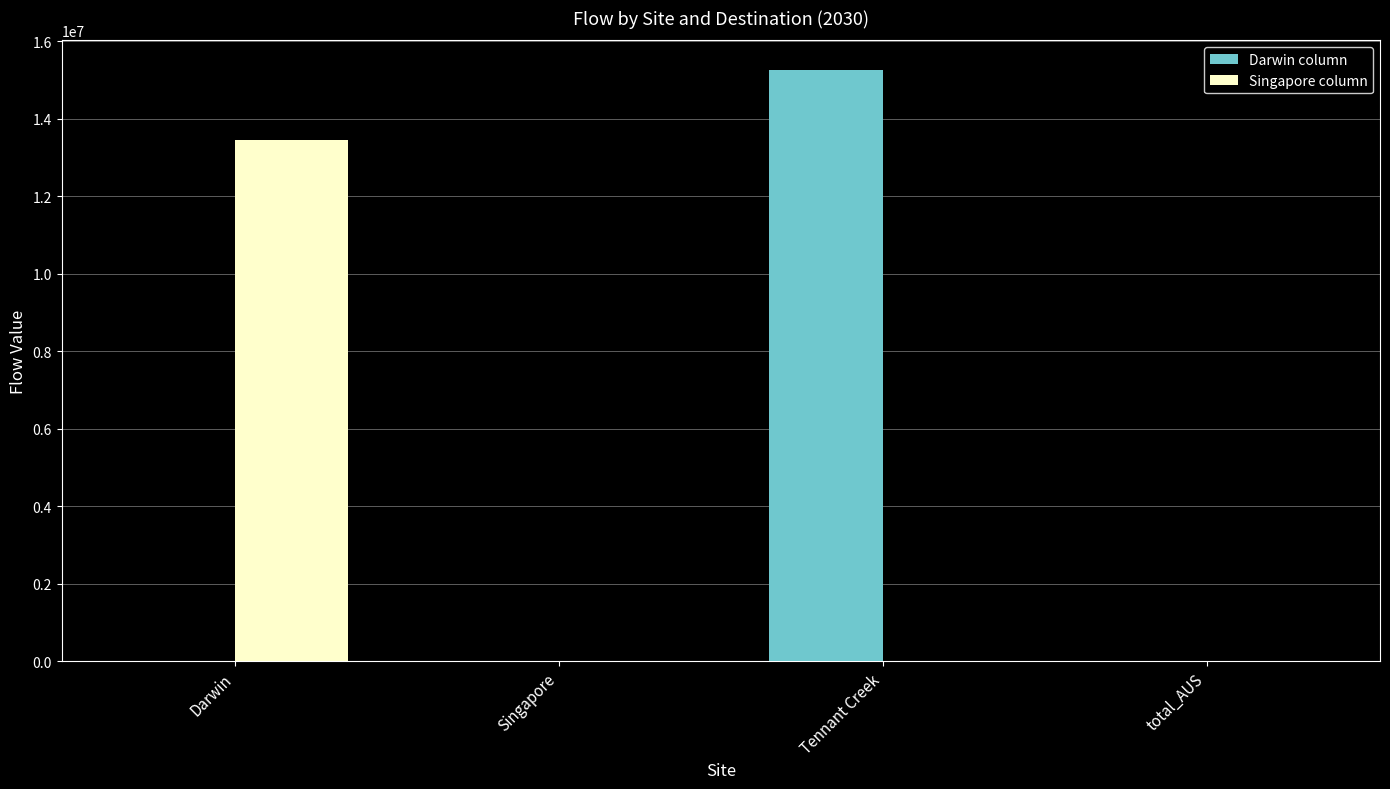

Between Singapore and Tennant Creek, which series saw the biggest shift?

Darwin column